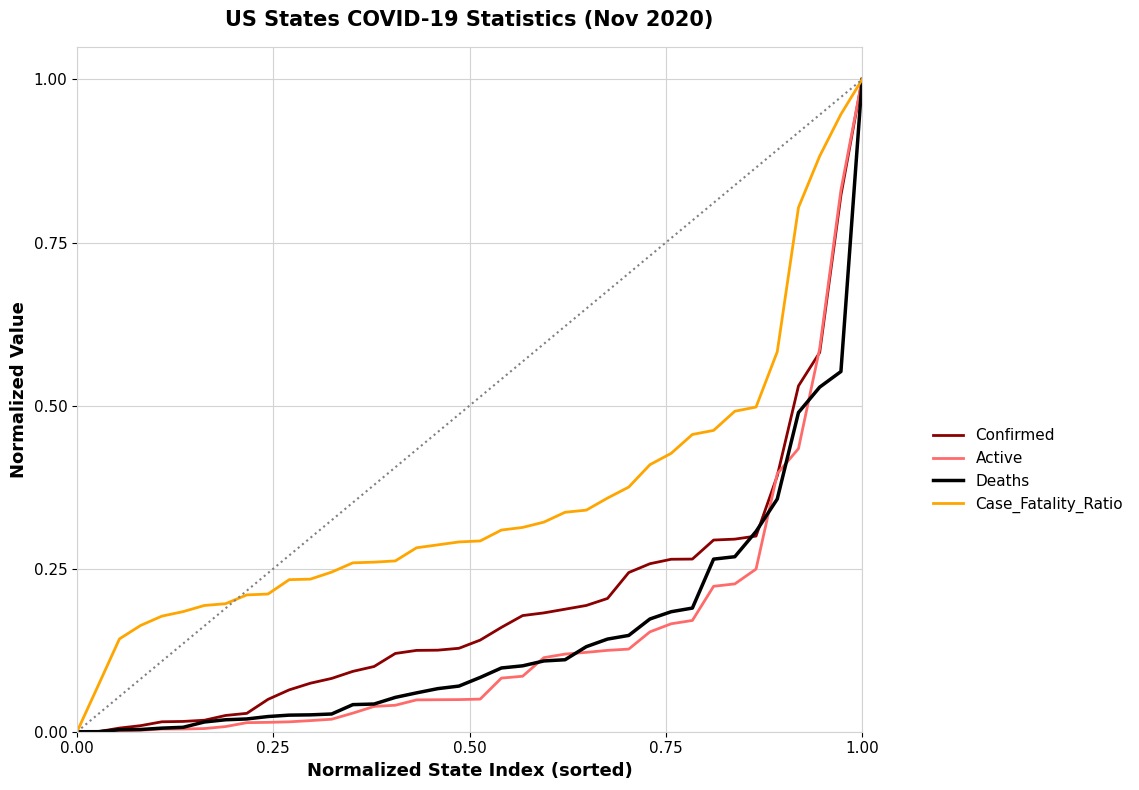

What is the difference between the maximum and minimum values in the Active series?

1.0